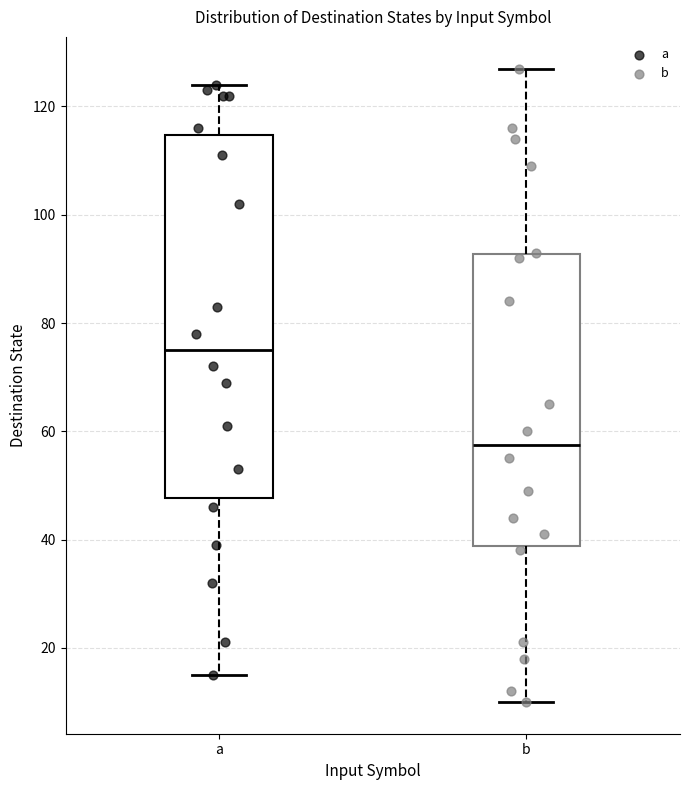

Comparing the boxes themselves (not the whiskers), which one is the tallest?

a